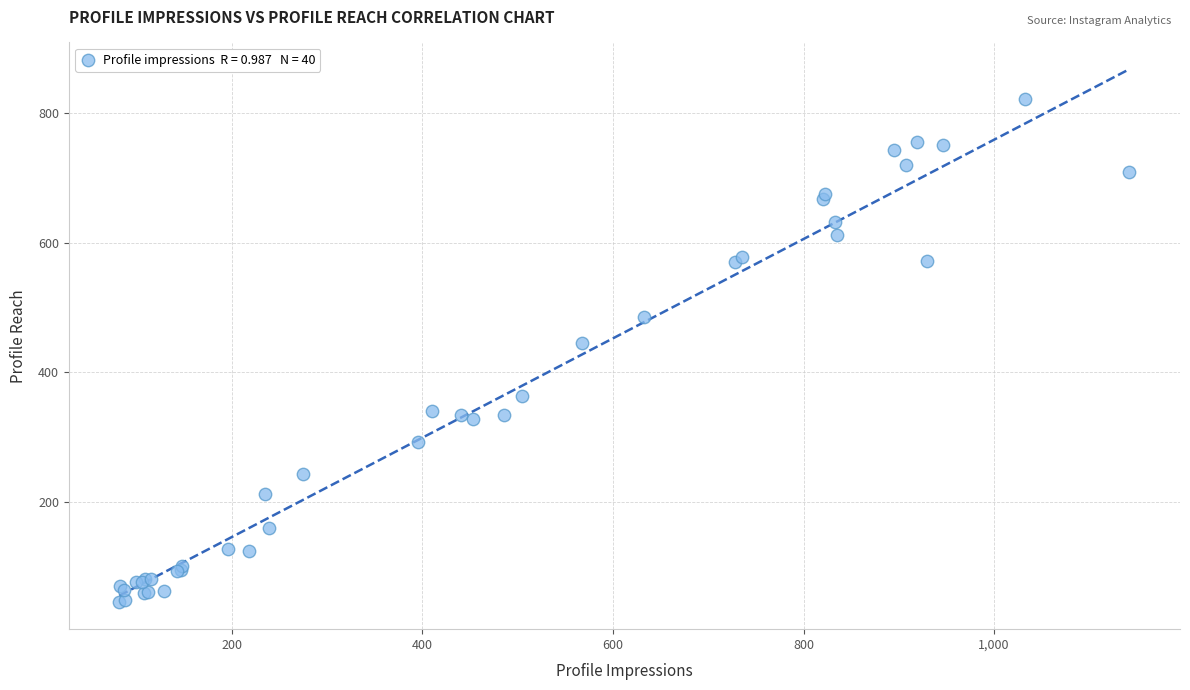

What Y value in the scatter plot is closest to 433?

445